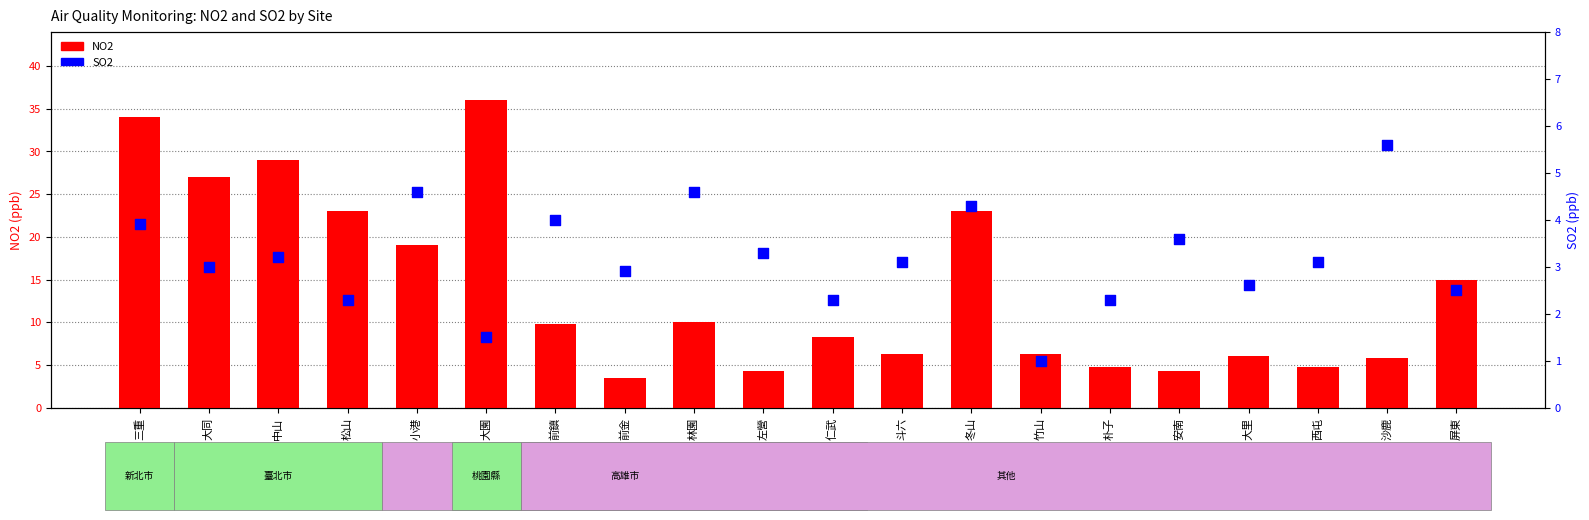

Which series contains the highest Y value?

NO2